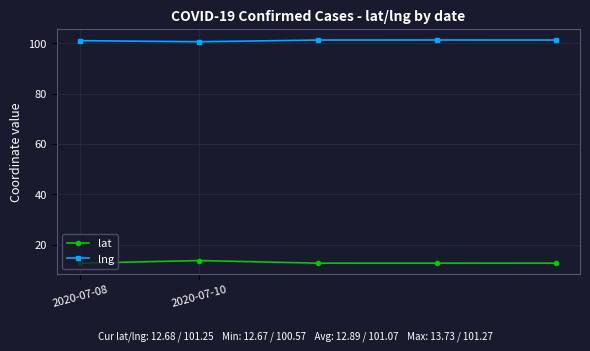

Rank the series by their average value, from lowest to highest.

lat, lng